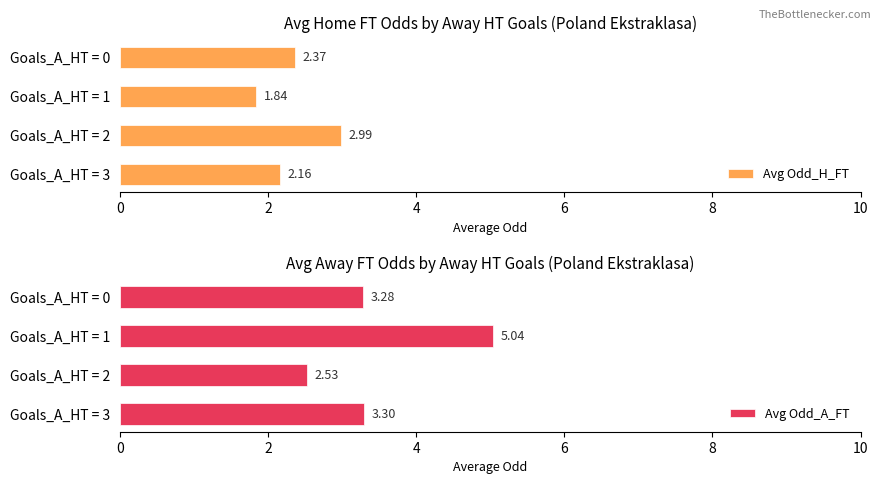

What is the value of the Avg Odd_H_FT bar at the 2nd from the left?

1.8